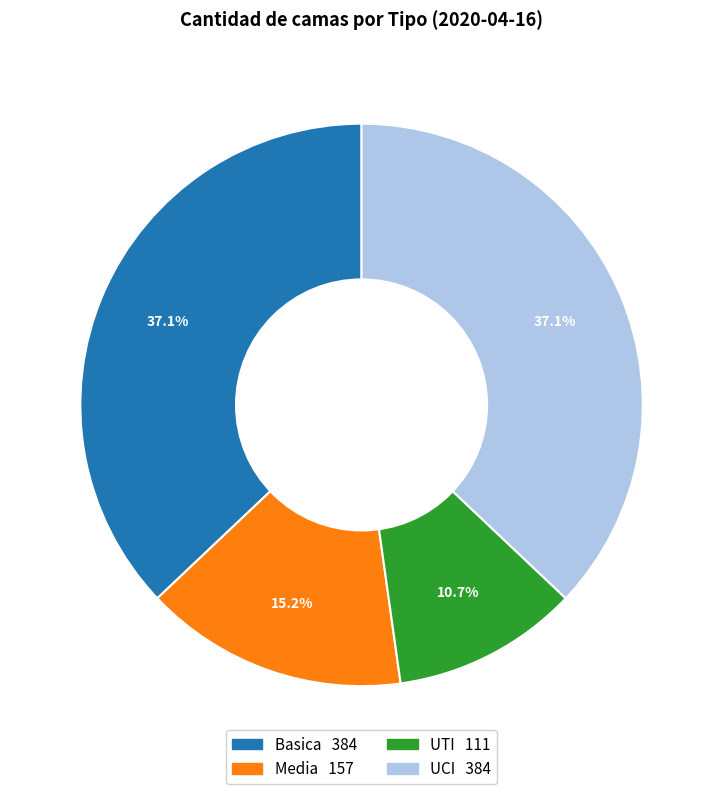

Which has a higher value, UCI or UTI?

UCI